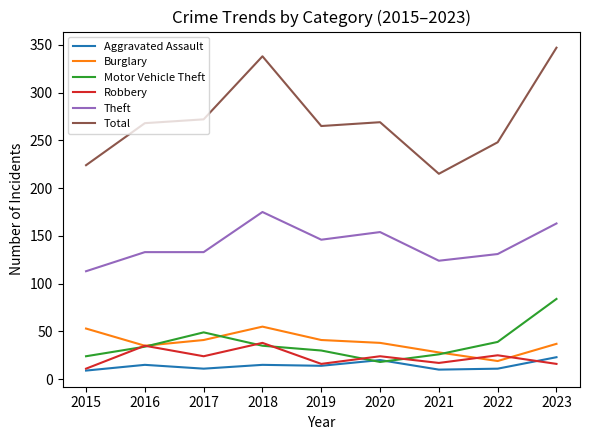

True or false: Theft and Aggravated Assault cross at least once.

False